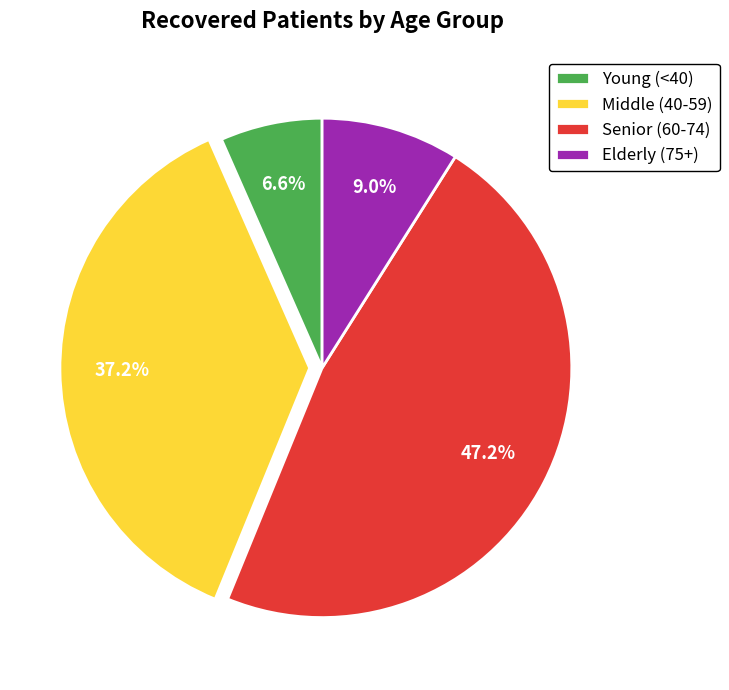

How many segments does this pie chart have?

4